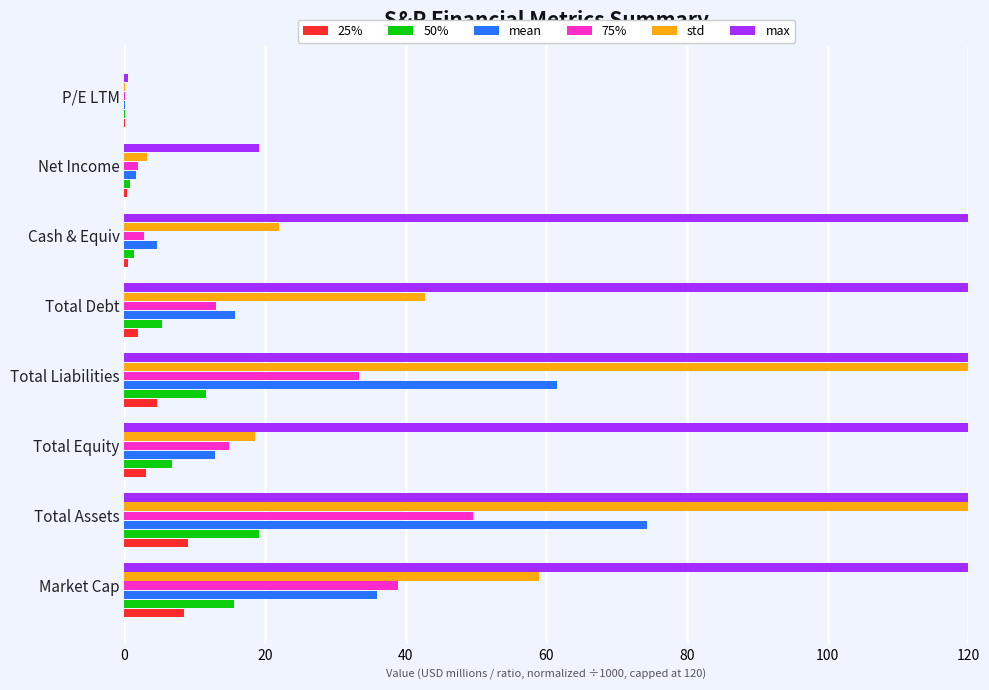

Which category has the highest value in the 75% series?

Total Assets